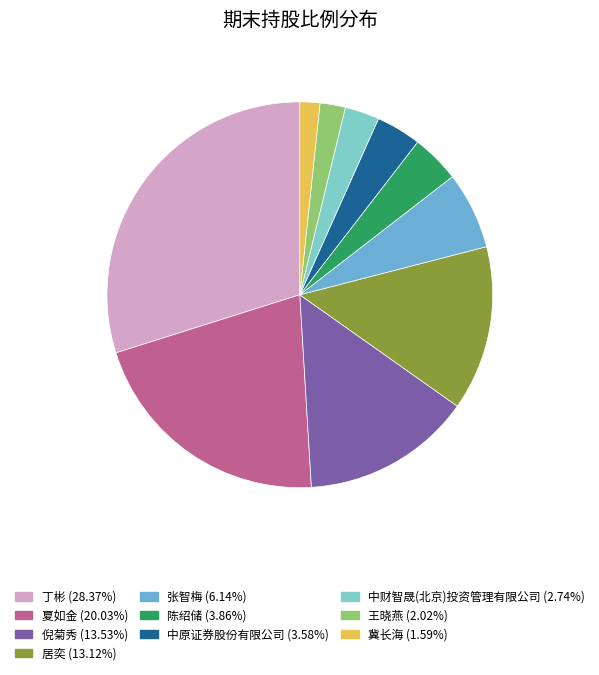

Which has a higher value, 张智梅 or 中财智晟(北京)投资管理有限公司?

张智梅